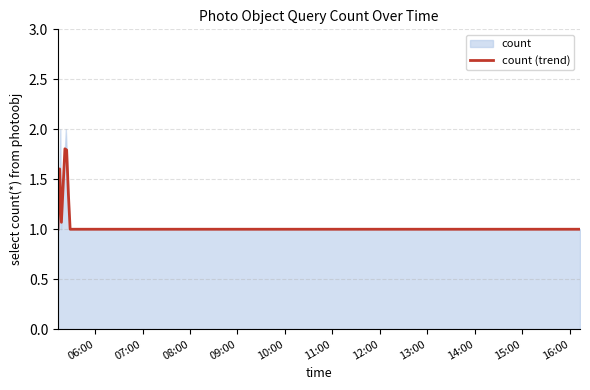

Which label corresponds to the largest value in the chart?

2019-12-09 05:16:00